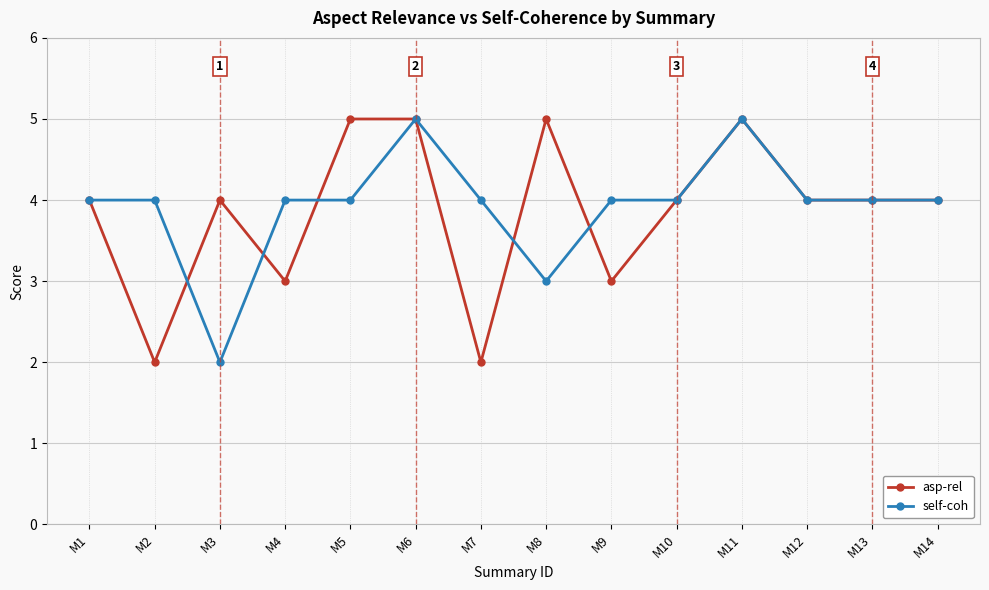

What is the maximum value for asp-rel?

5